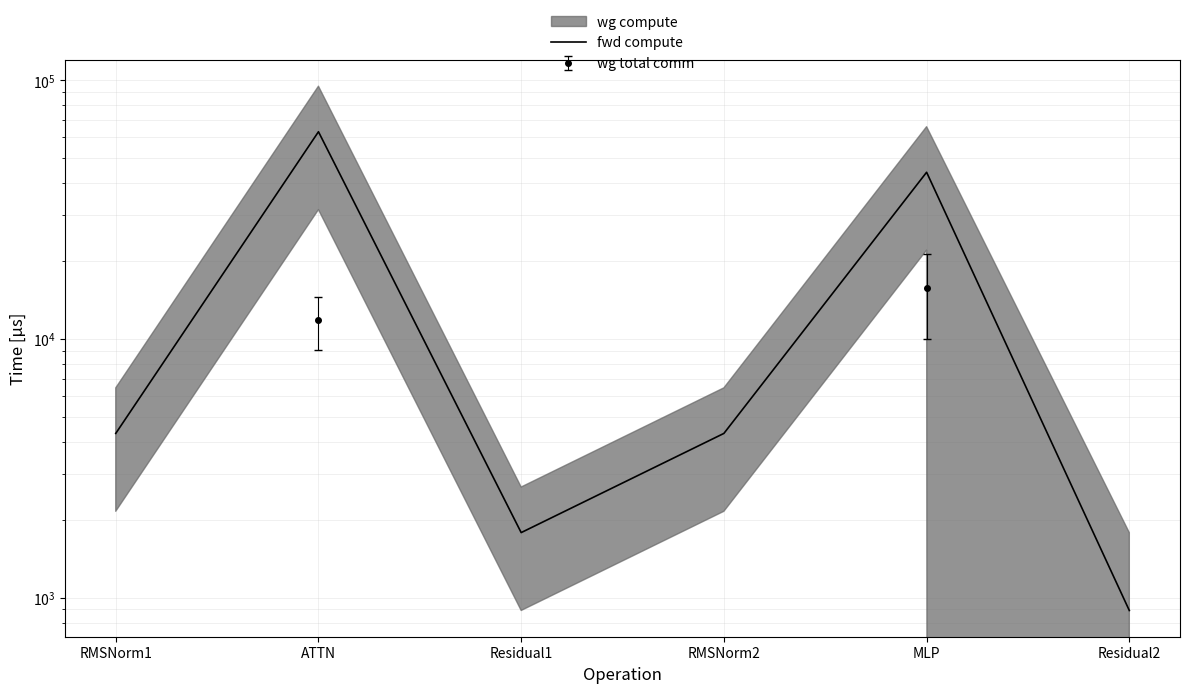

How many lines are shown in the chart?

1